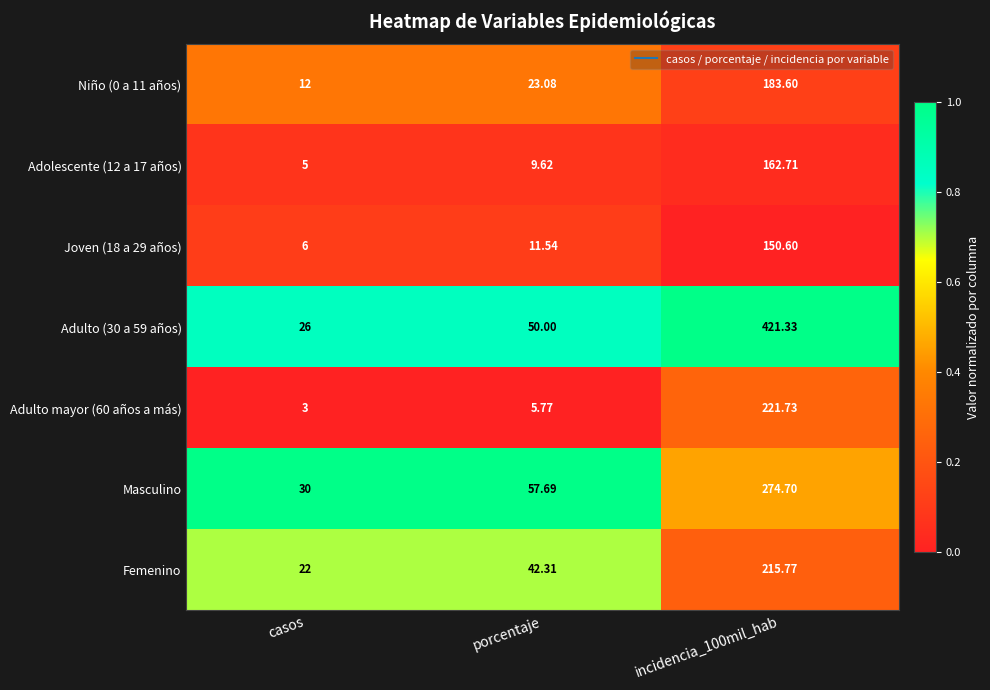

At which label is Masculino closest to 152?

porcentaje